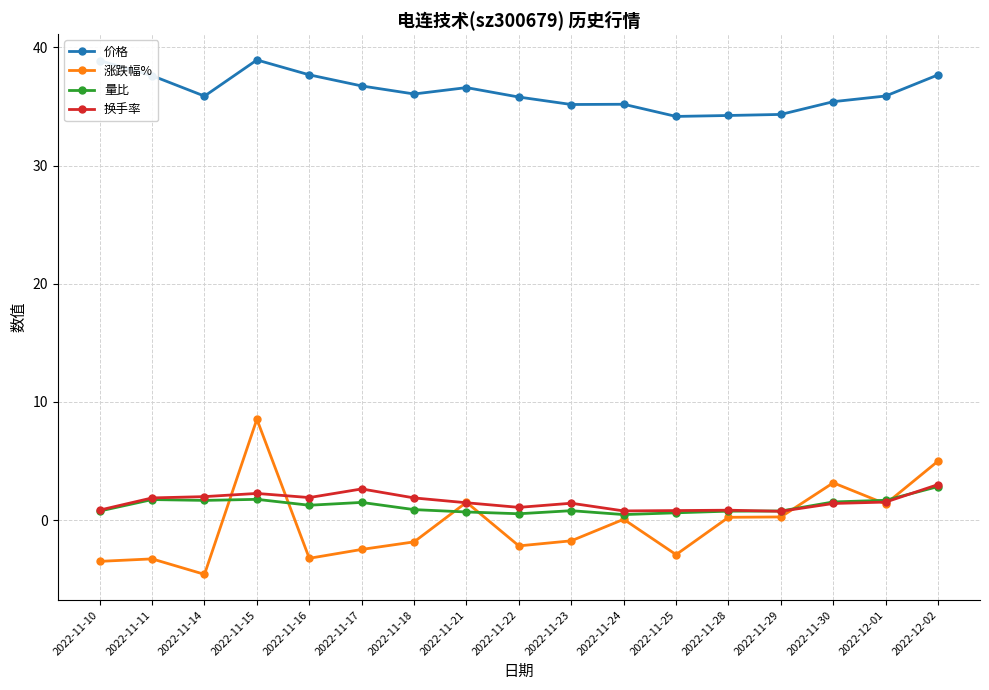

The value of 量比 at 2022-11-11 is 1.7. True or false?

True